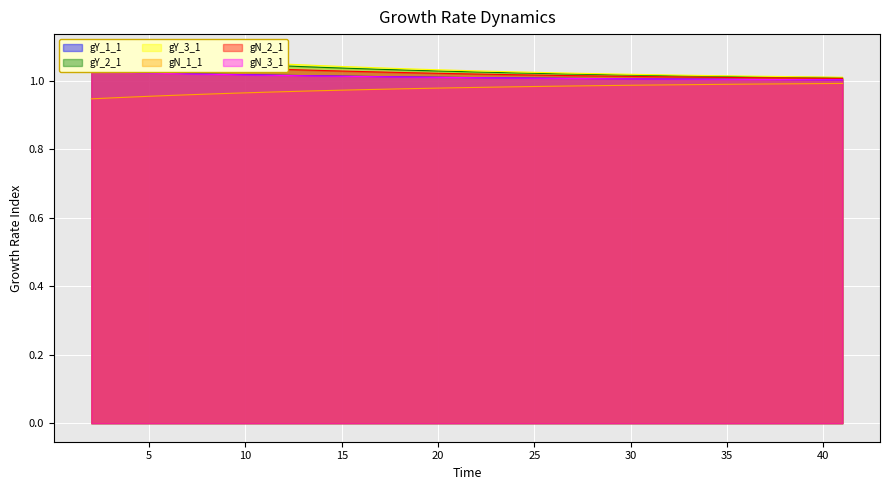

Is it true that gN_2_1 equals 0.5 at 32?

False